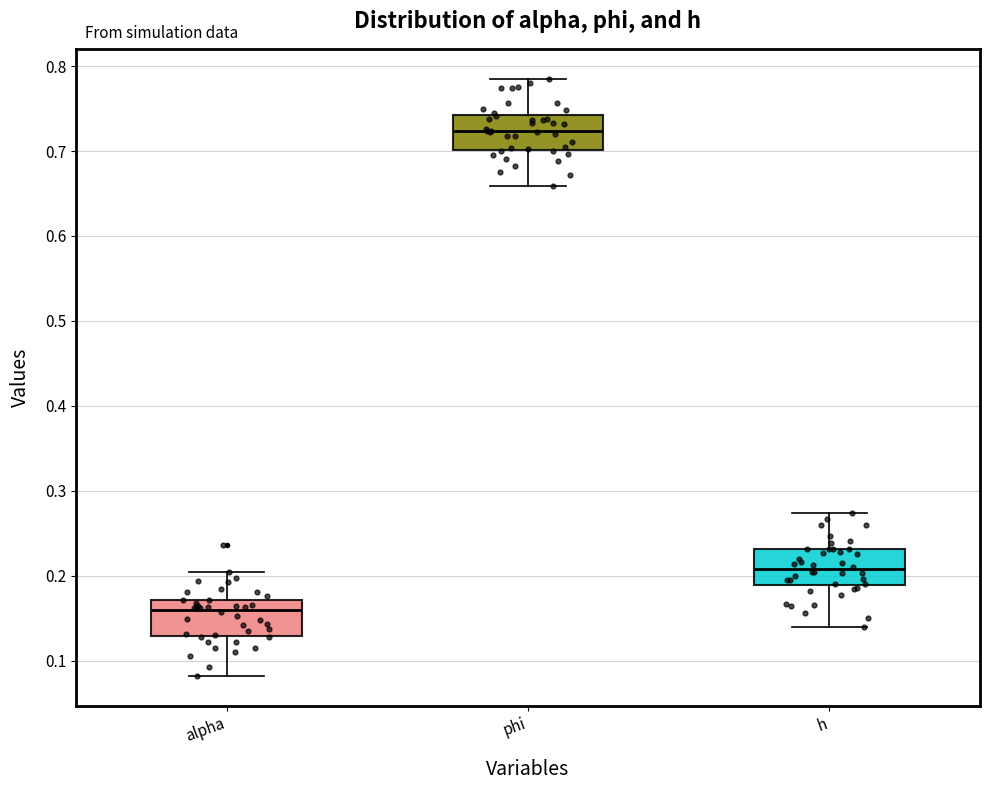

Reading left to right, read every box against the y-axis: the position of its median line, the range the box covers, and the ends of its whiskers. The values are not printed on the chart, so give them approximately, as read against the axis.

alpha: median 0.16, box 0.13 to 0.17, whiskers 0.08 to 0.21
phi: median 0.72, box 0.70 to 0.74, whiskers 0.66 to 0.79
h: median 0.21, box 0.19 to 0.23, whiskers 0.14 to 0.27